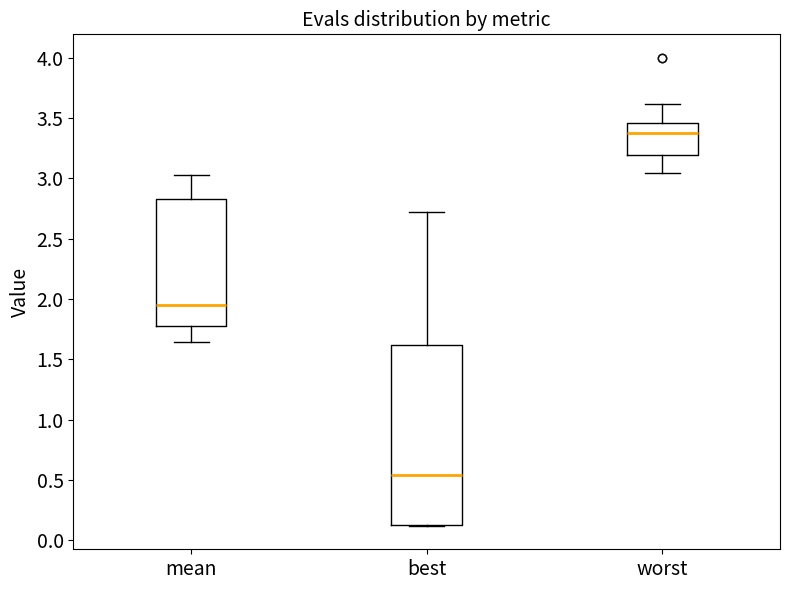

Which box's median line is the lowest?

best